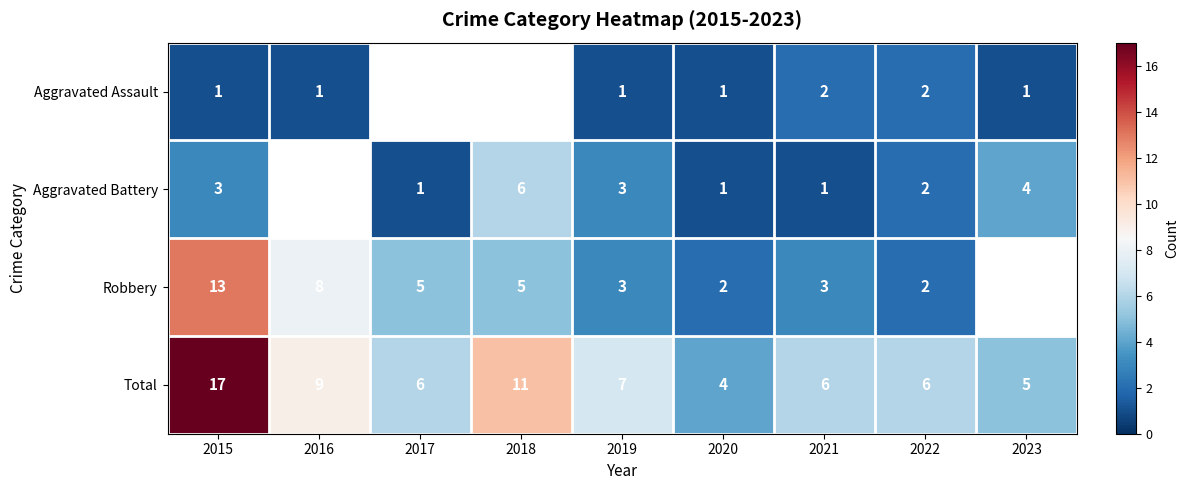

What is the difference between the second highest and minimum values in the Total series?

7